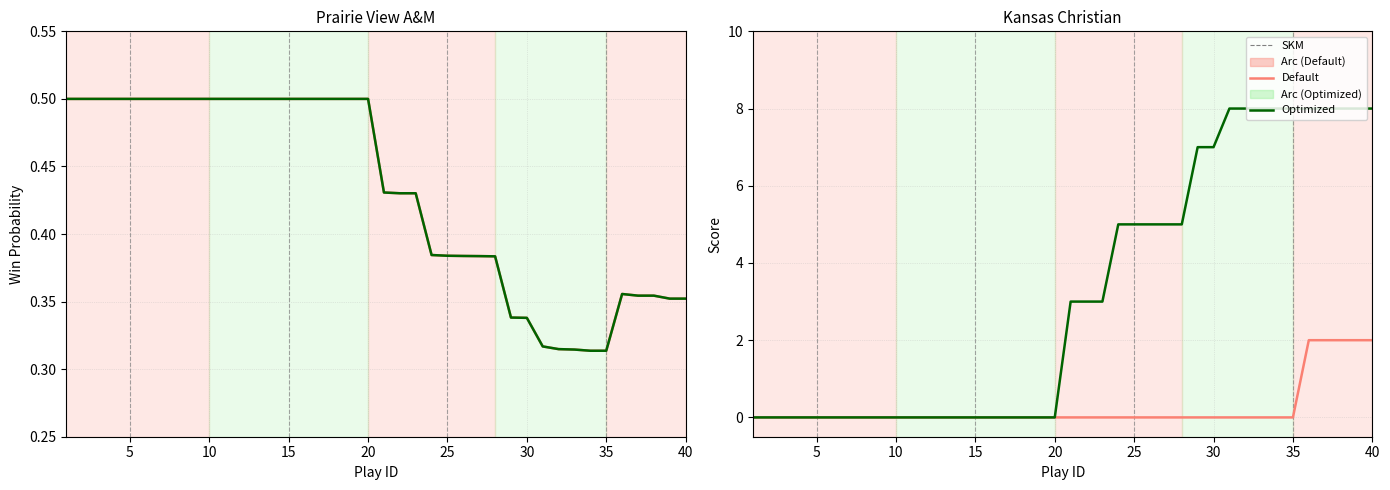

True or false: win_prob (Default) has a value of 0.6 at 23.

False